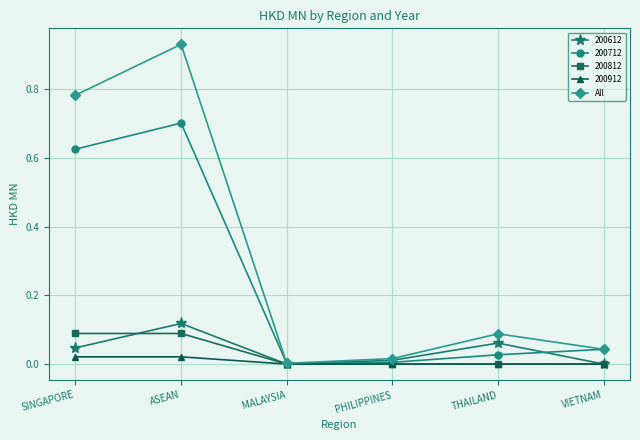

What is the label of the 1st point from the right?

VIETNAM